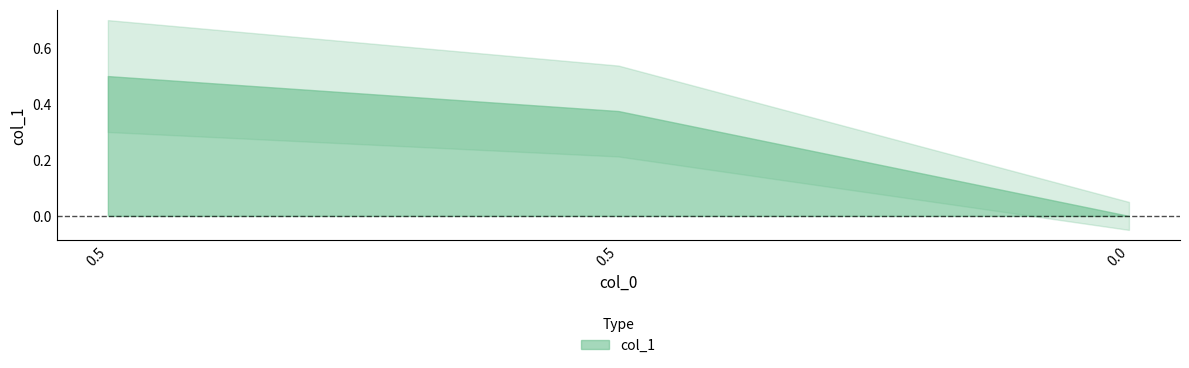

Between 0.0 and 0.5, which is larger?

0.5